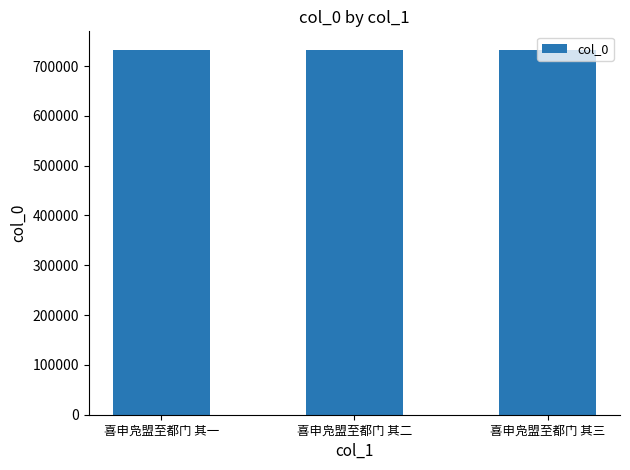

What is the change in value from 喜申凫盟至都门 其一 to 喜申凫盟至都门 其二?

+1